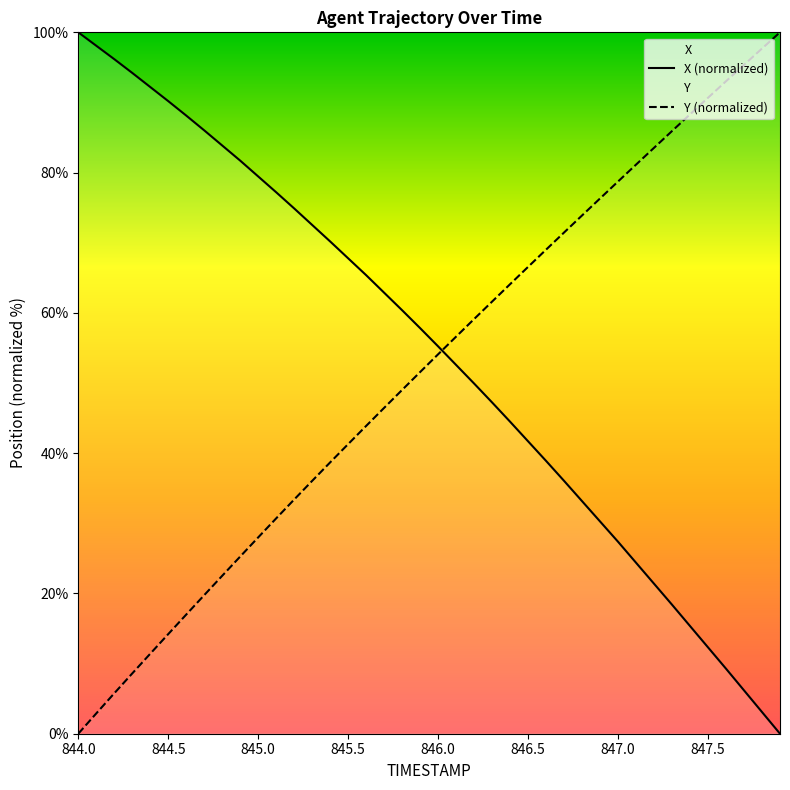

What is the spread (max minus min) of values at 846.1?

4.0